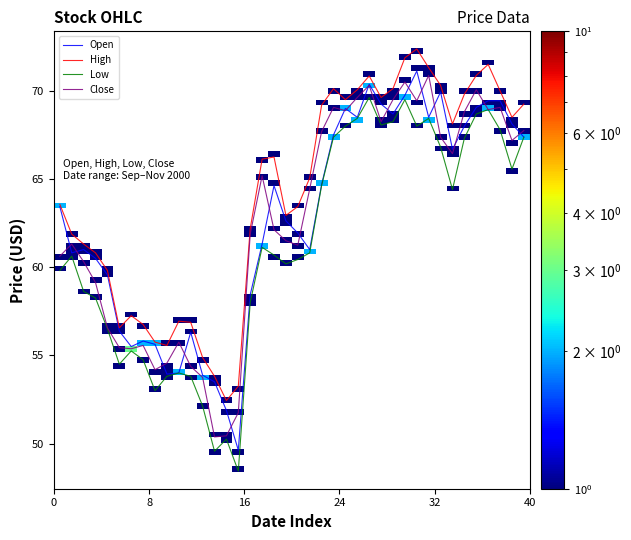

True or false: High and Low intersect in this chart.

False